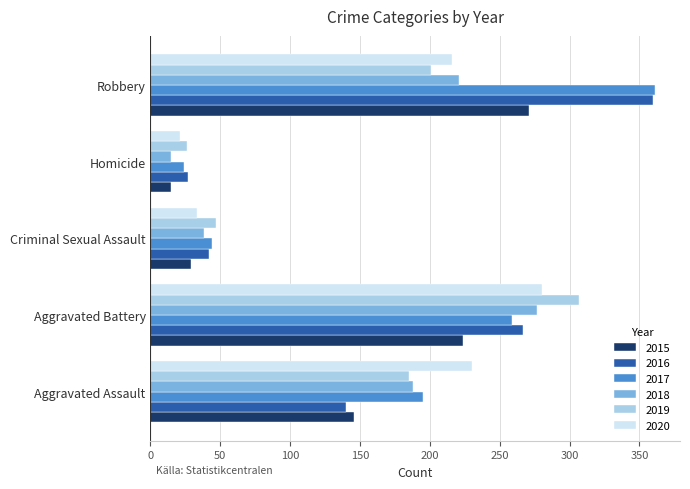

What is the difference between the maximum and minimum values in the 2019 series?

281